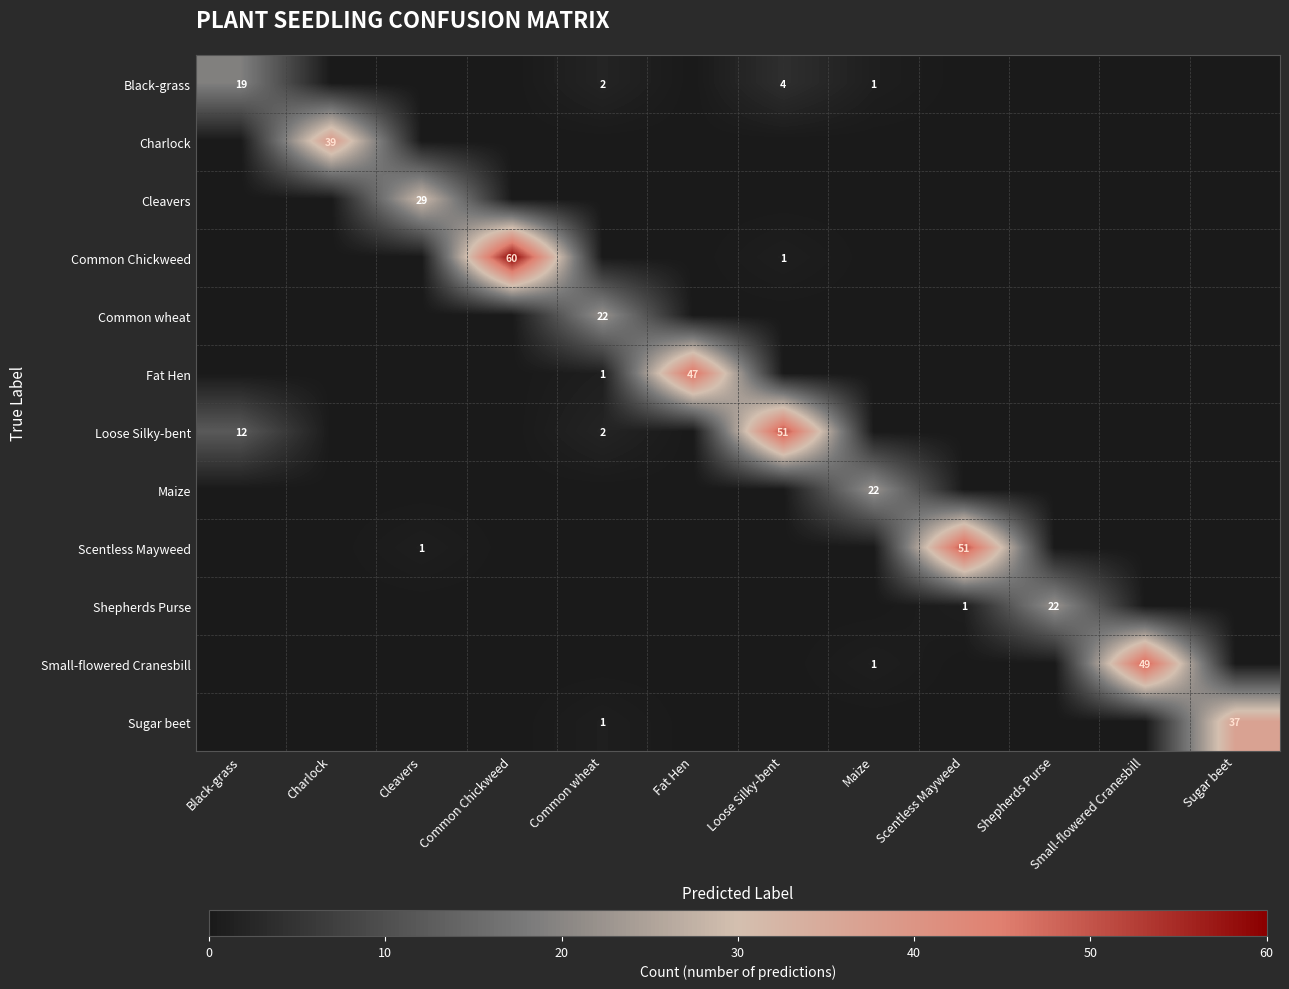

The value of Maize at Scentless Mayweed is 9. True or false?

False